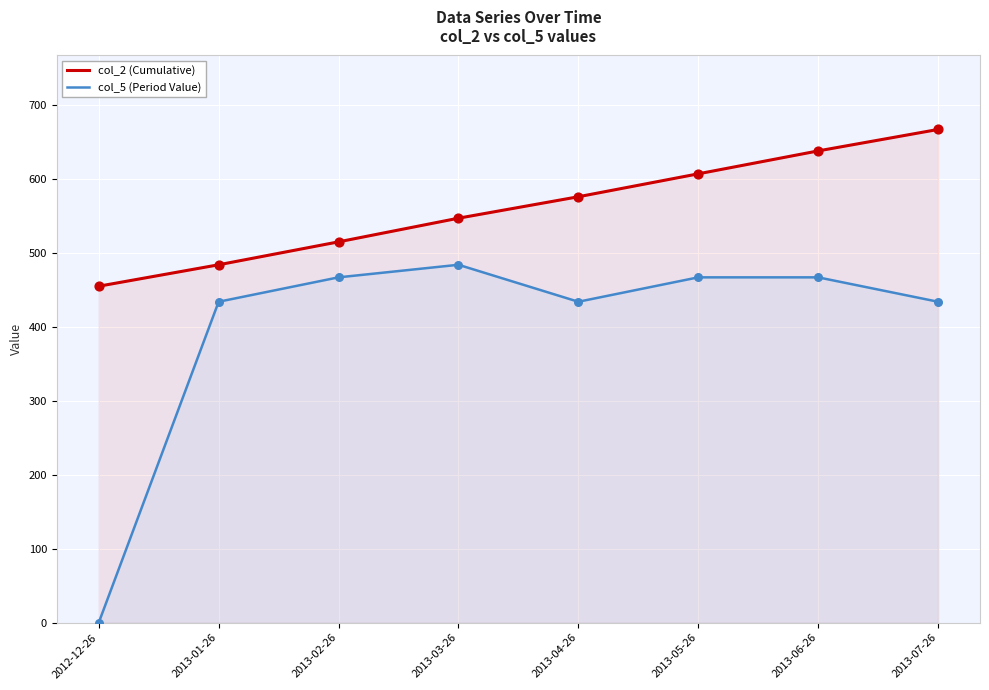

What is the total value across all series at 2013-01-26?

918